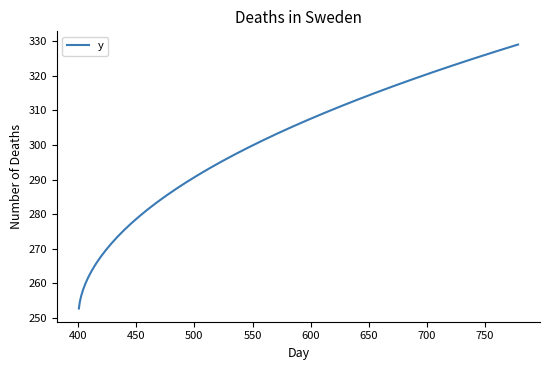

What is the sum of all values?

11617.5